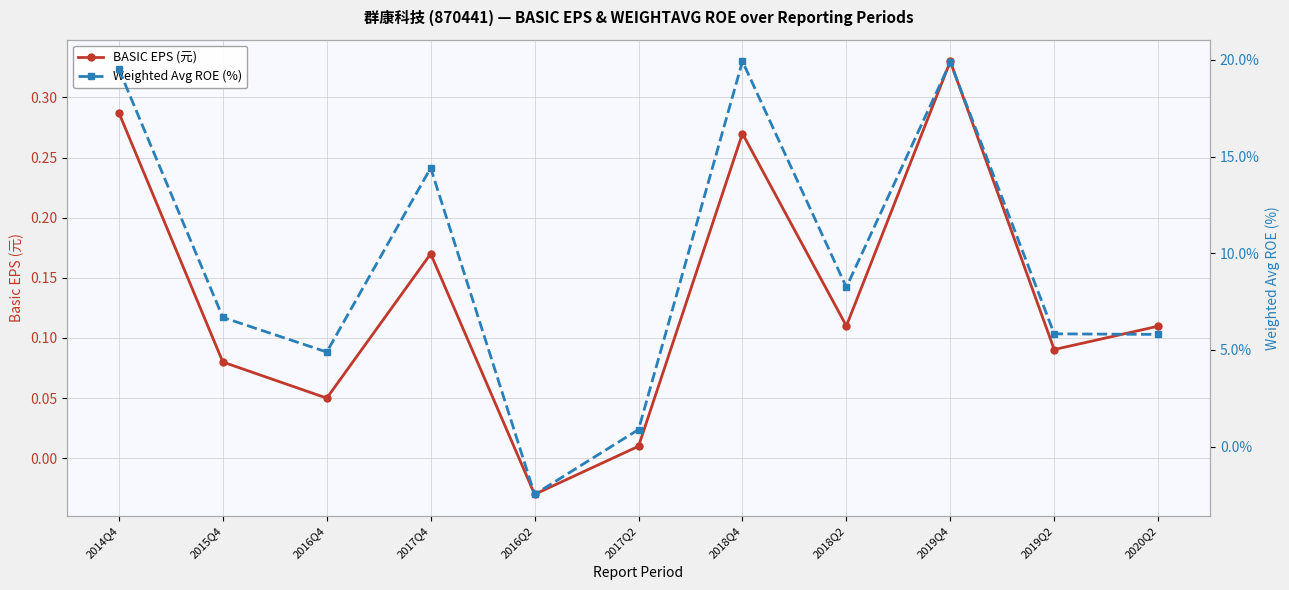

Between 2019Q4 and 2019Q2, which is larger?

2019Q4